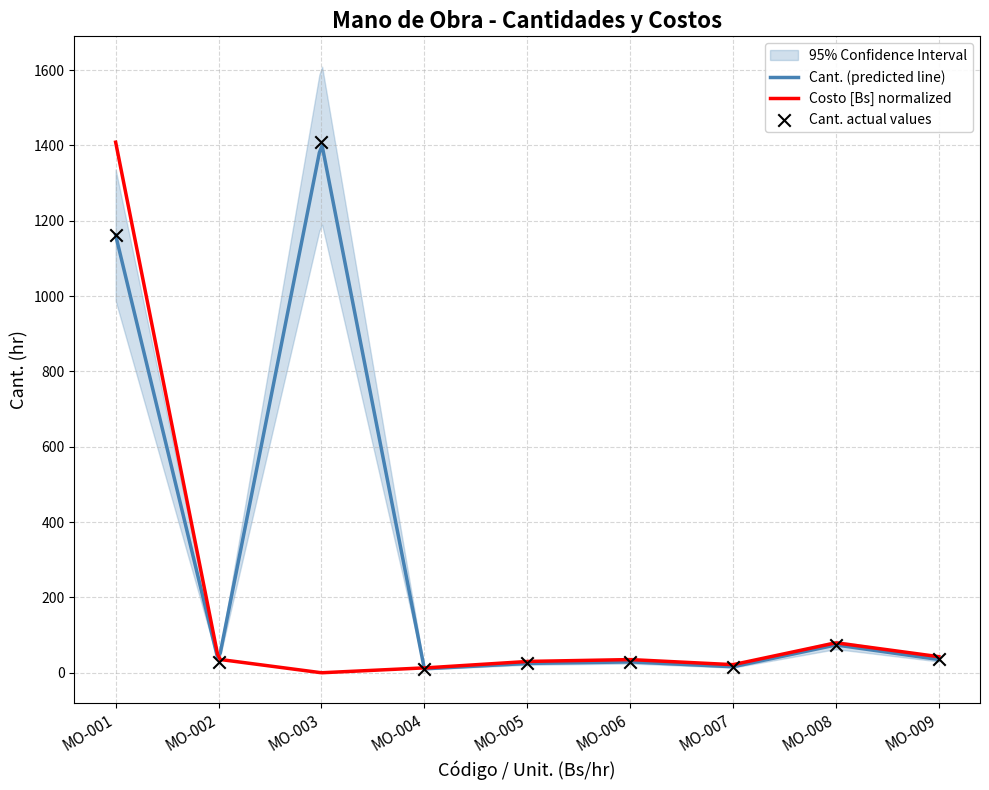

What is the ratio of the value at MO-002 to the value at MO-005?

1.2